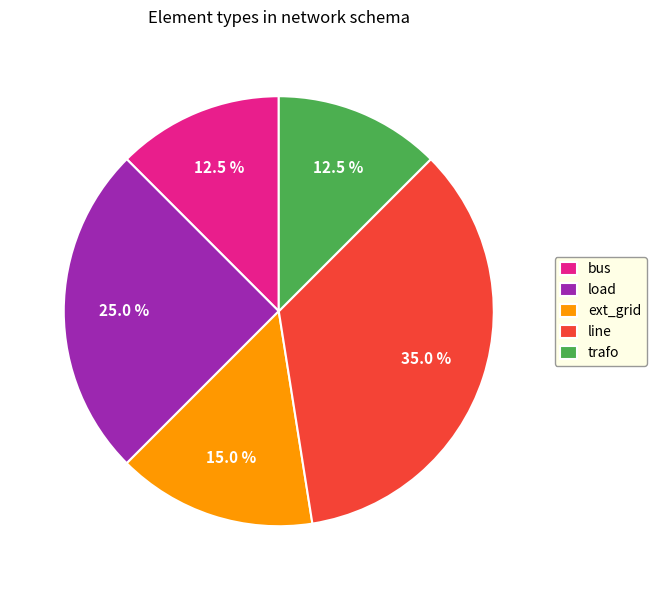

Does any single category account for the majority?

No